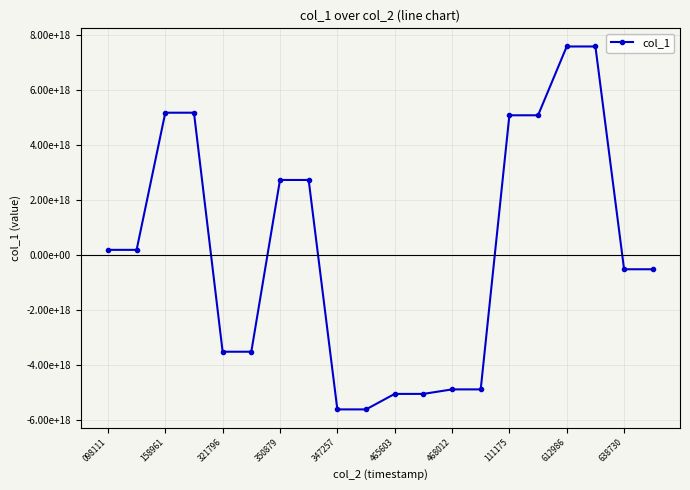

Is this an area chart (filled region under the line)?

No